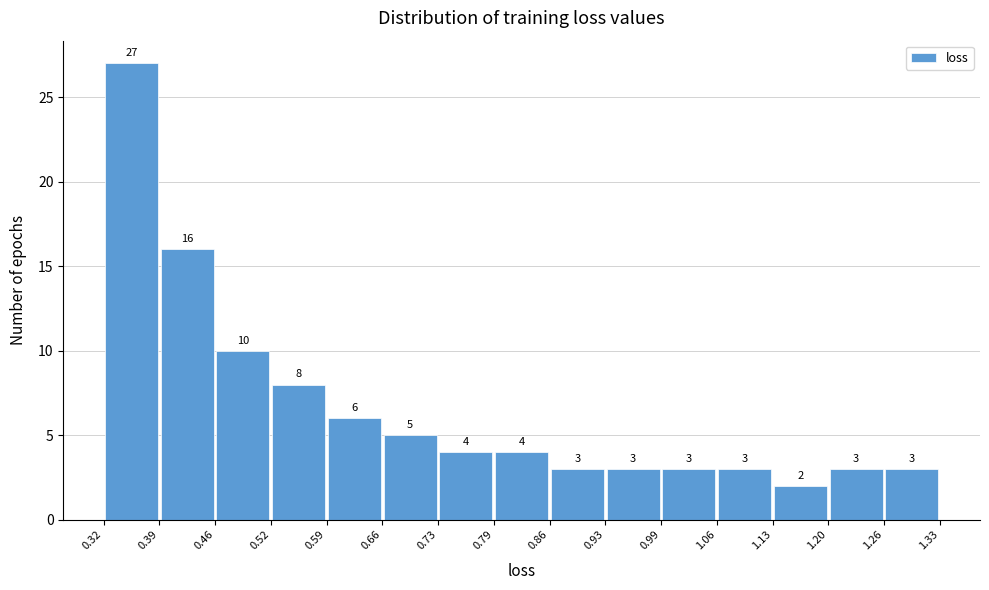

Reading left to right, list every bar in this chart as the range it spans on the x-axis followed by its height.

0.32 to 0.39: 27
0.39 to 0.46: 16
0.46 to 0.52: 10
0.52 to 0.59: 8
0.59 to 0.66: 6
0.66 to 0.73: 5
0.73 to 0.79: 4
0.79 to 0.86: 4
0.86 to 0.93: 3
0.93 to 0.99: 3
0.99 to 1.06: 3
1.06 to 1.13: 3
1.13 to 1.20: 2
1.20 to 1.26: 3
1.26 to 1.33: 3